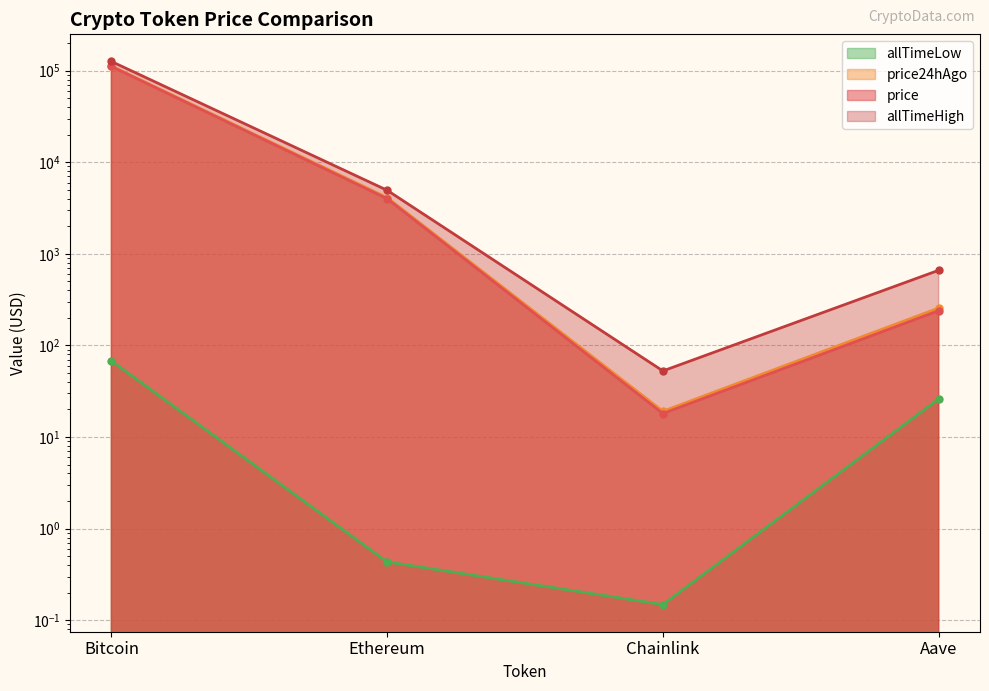

What is the difference between the price24hAgo values at Chainlink and Bitcoin?

112512.9